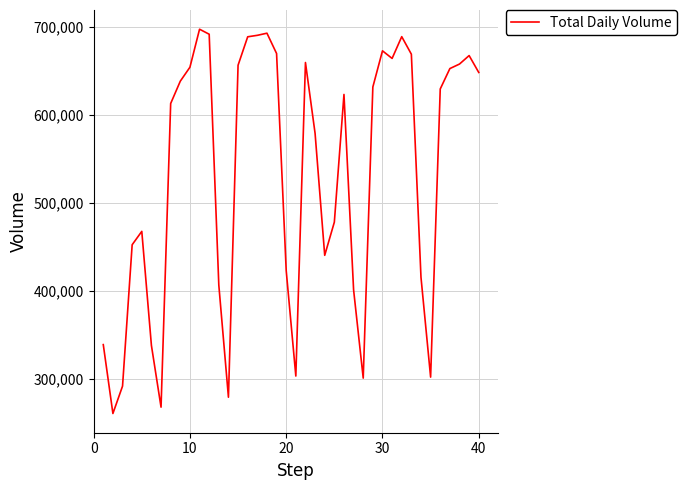

What is the smallest value displayed?

260968